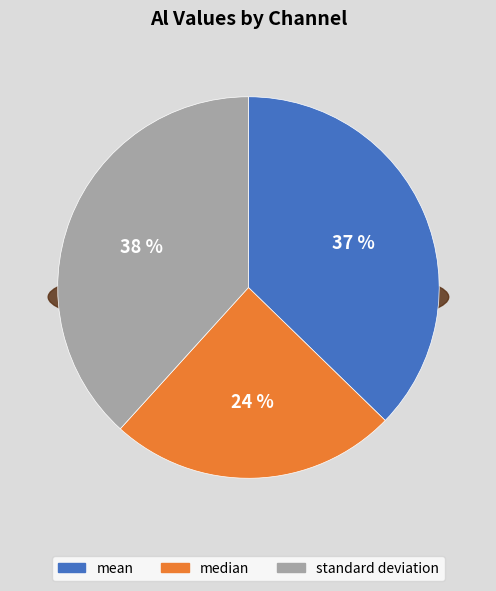

Does median account for over 50% of the chart?

No